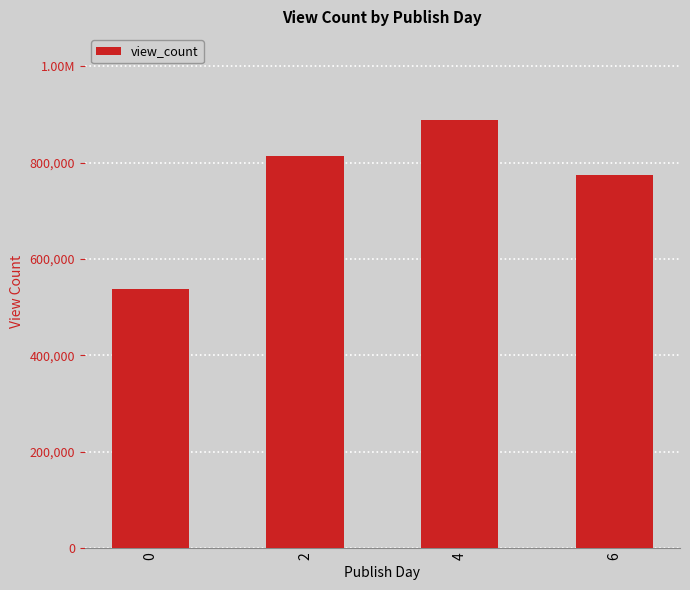

Reading left to right, list all the values displayed in this chart.

0=537443.0	2=813270.0	4=888963.0	6=774153.5